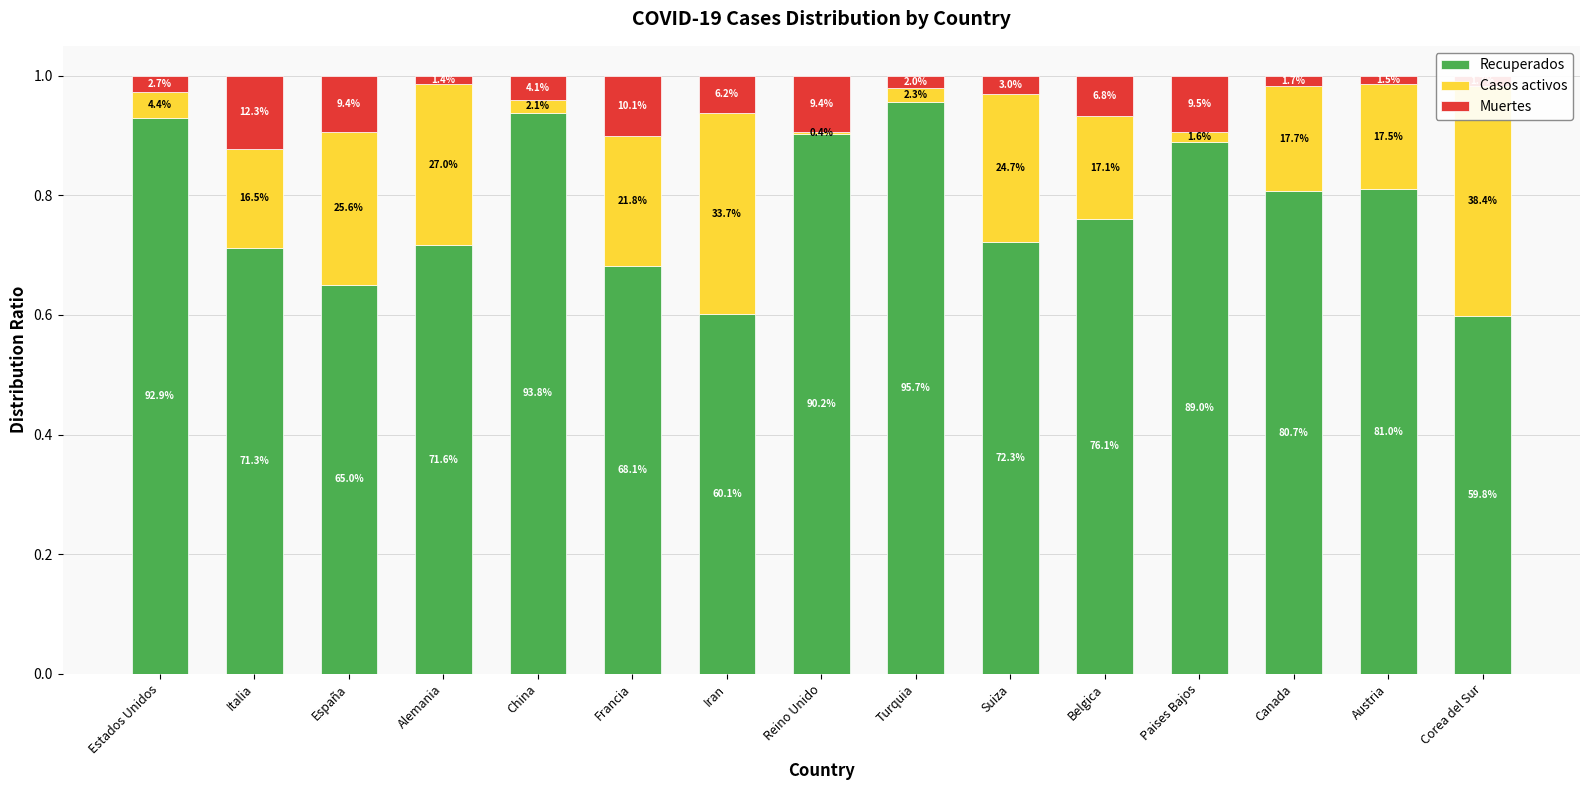

Is the value of Recuperados at Turquia greater than the value of Casos activos at Belgica?

Yes